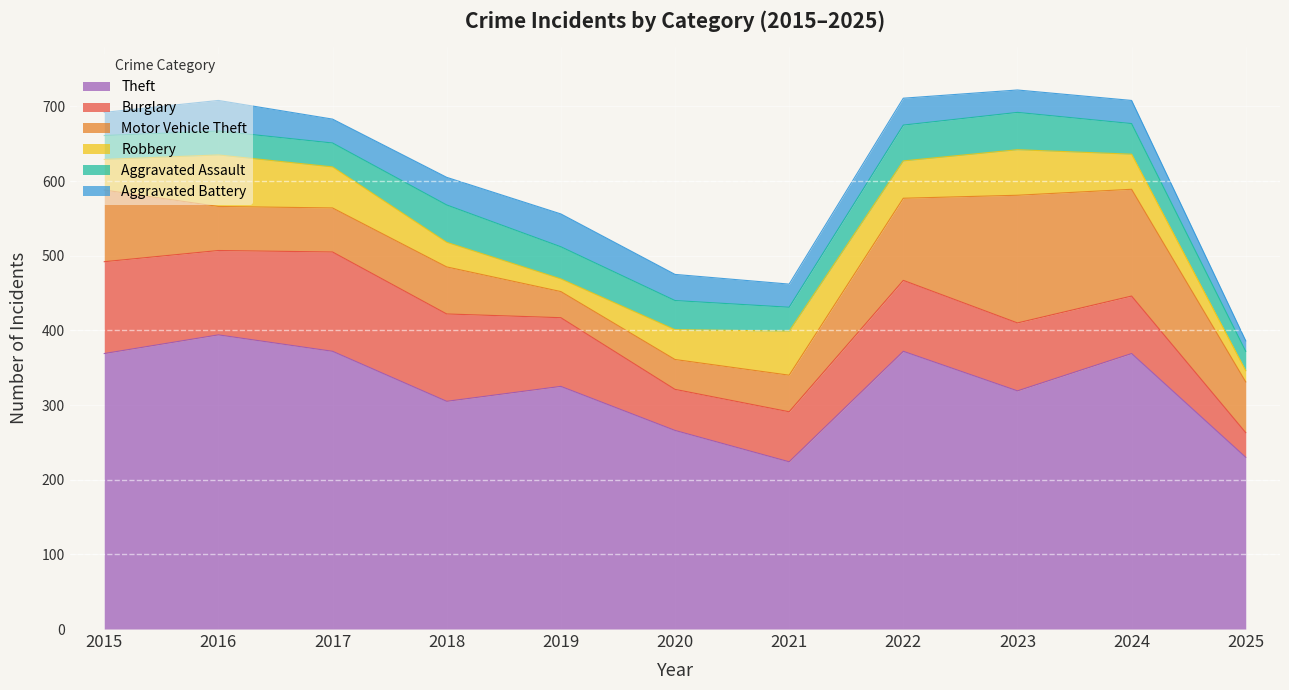

Which series has the widest spread of values?

Theft